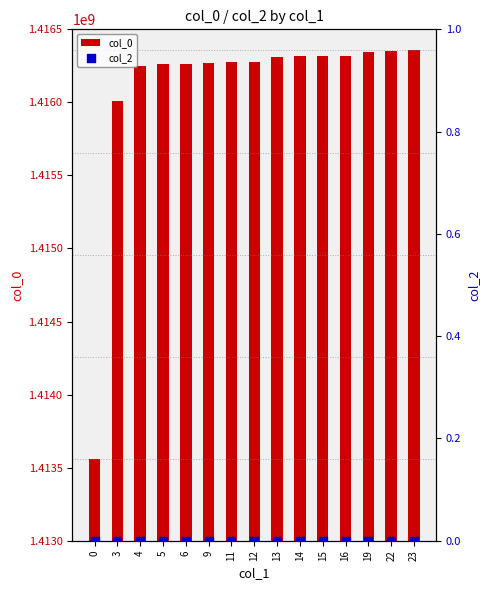

What are all the series names shown in the legend?

col_0, col_2